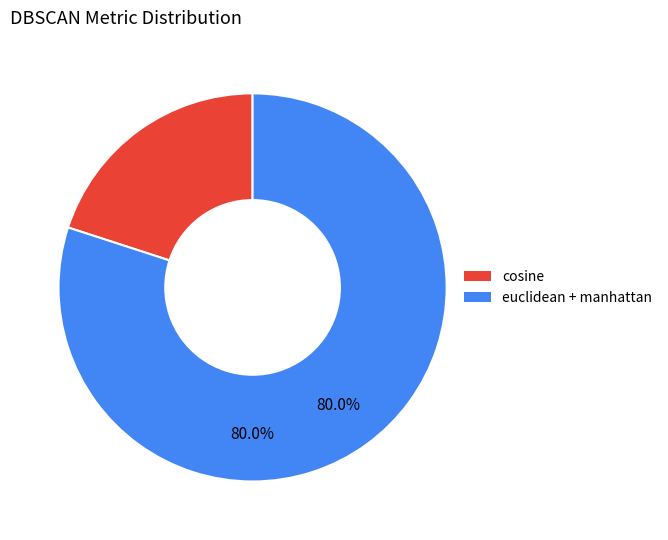

Is there any slice that represents more than half of the pie?

Yes